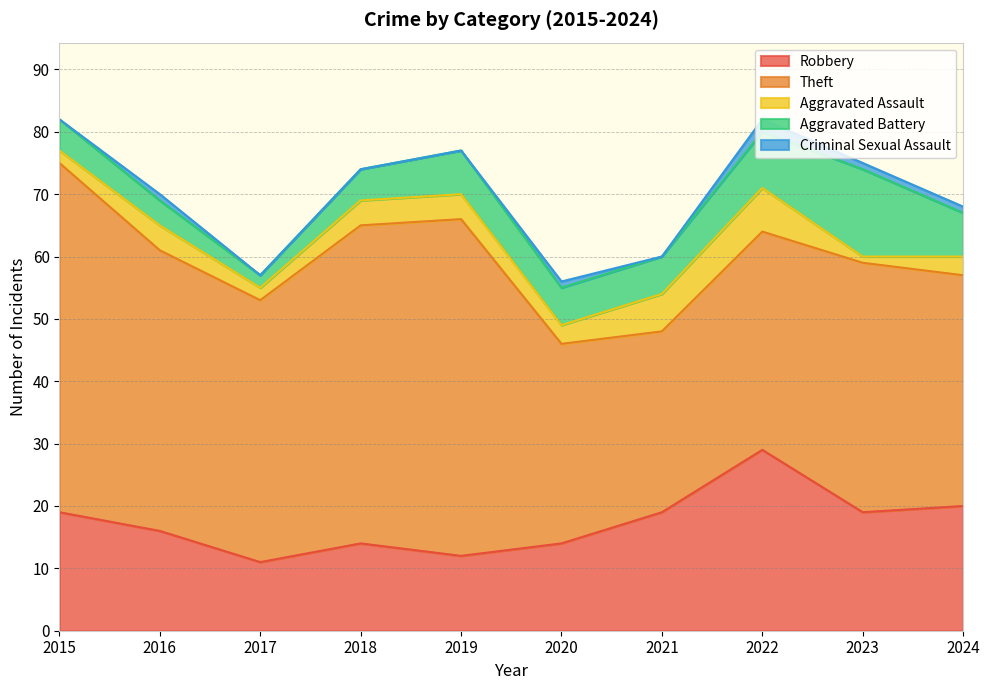

Is it true that Aggravated Assault equals 1 at 2024?

False